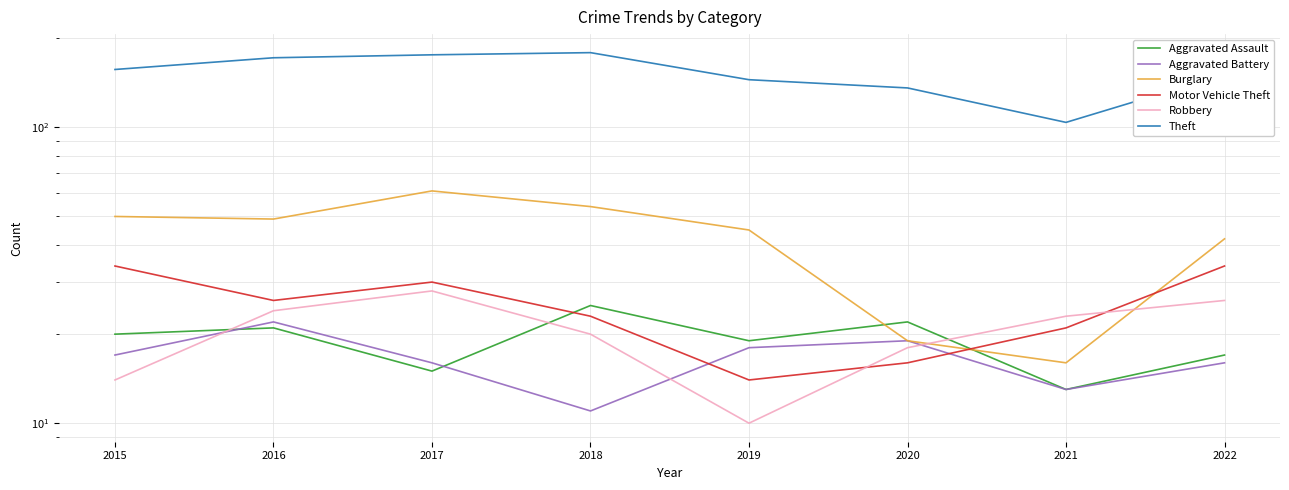

True or false: Burglary has a value of 89 at 2017.

False